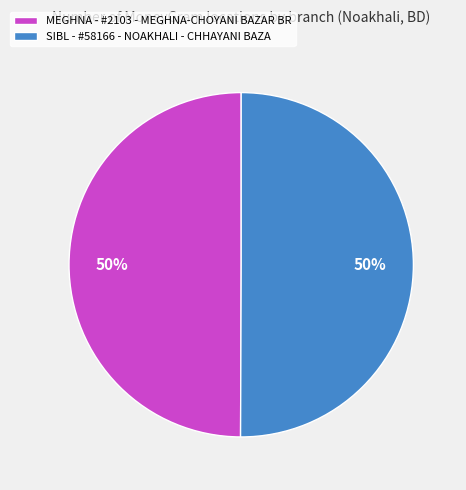

How many segments does this pie chart have?

2